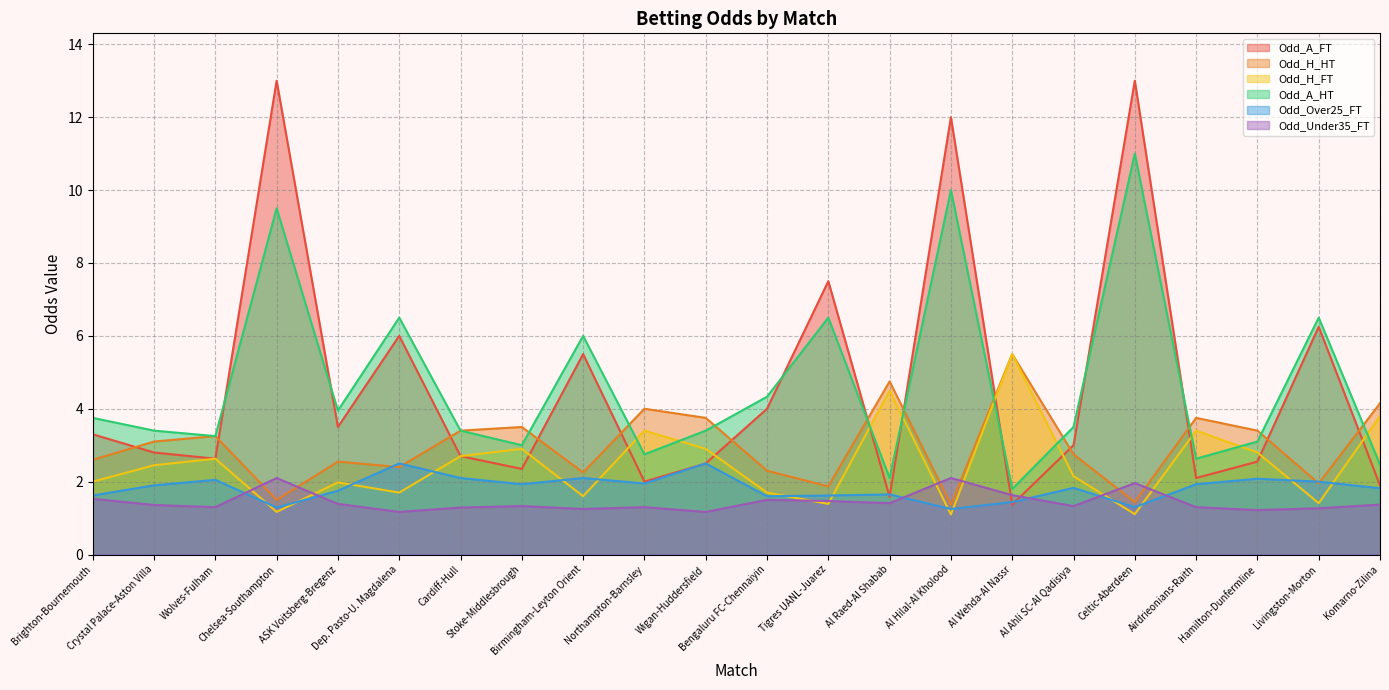

What is the difference between the Odd_Over25_FT values at Wigan-Huddersfield and ASK Voitsberg-Bregenz?

0.8